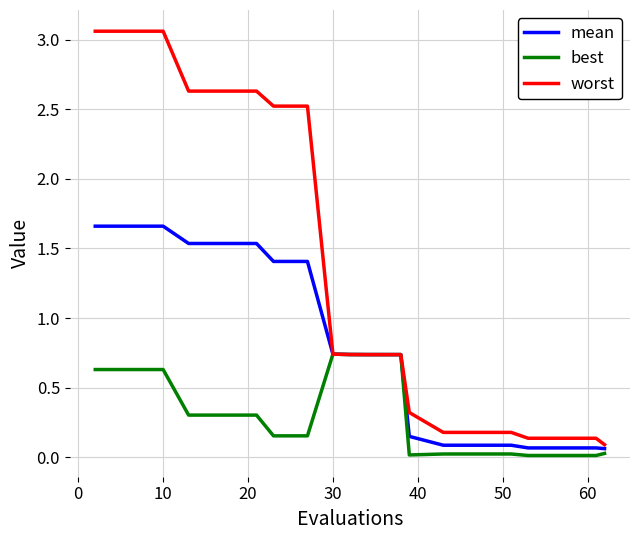

At how many categories does at least one series exceed 2?

8